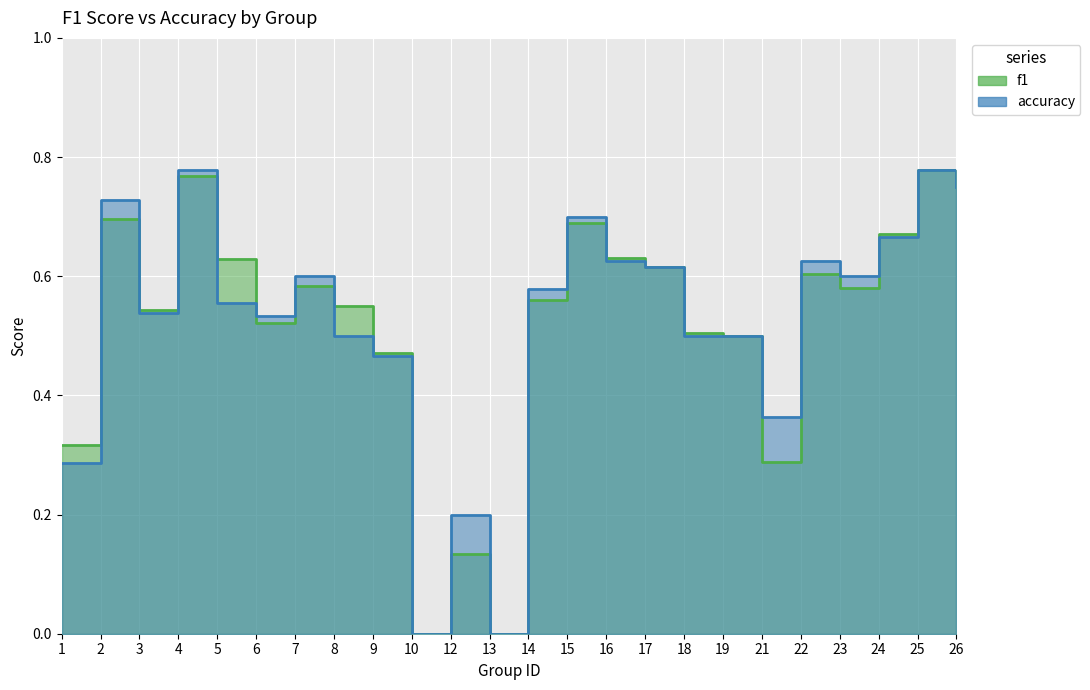

How many times do accuracy and f1 cross each other?

8